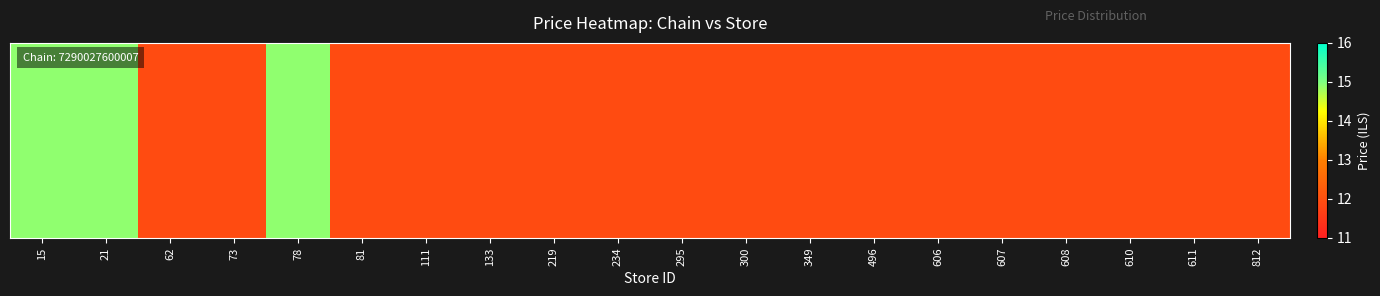

At how many categories does at least one series exceed 12?

3